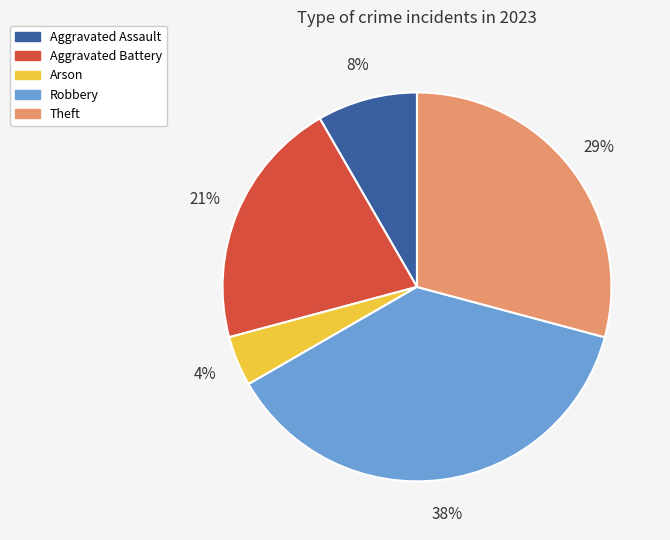

To the nearest percent, what is the difference between the Arson and Aggravated Battery slice percentages?

17%